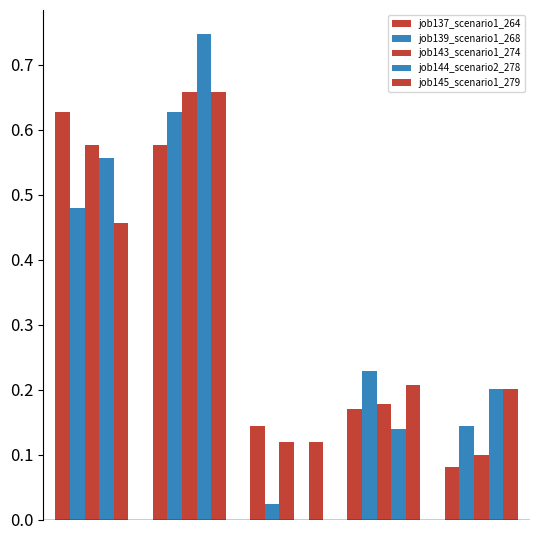

How many categories are shown in the chart?

5